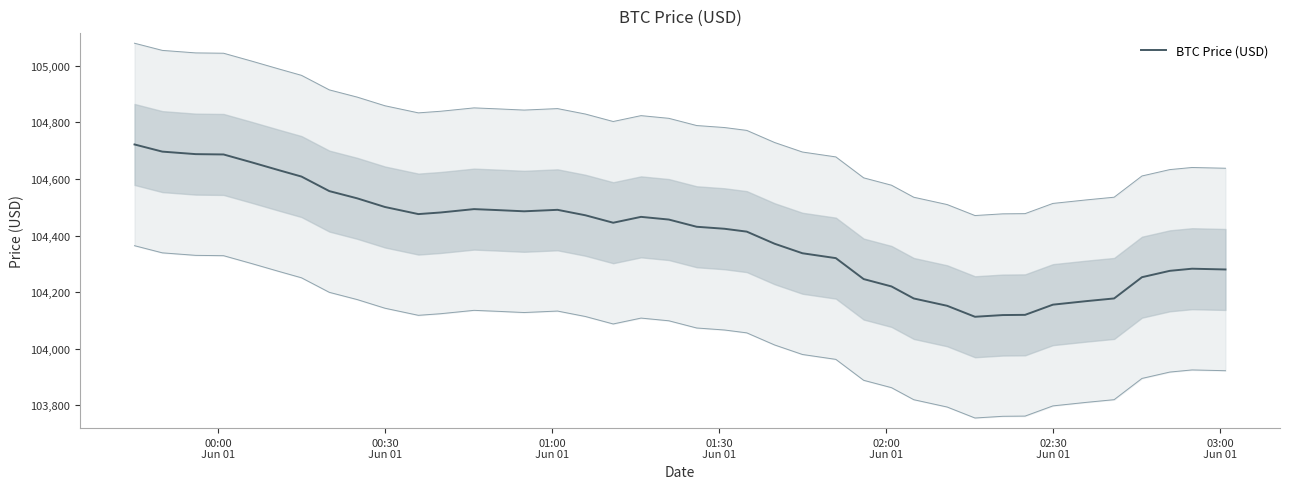

What is the minimum value for BTC Price (USD)?

104113.0